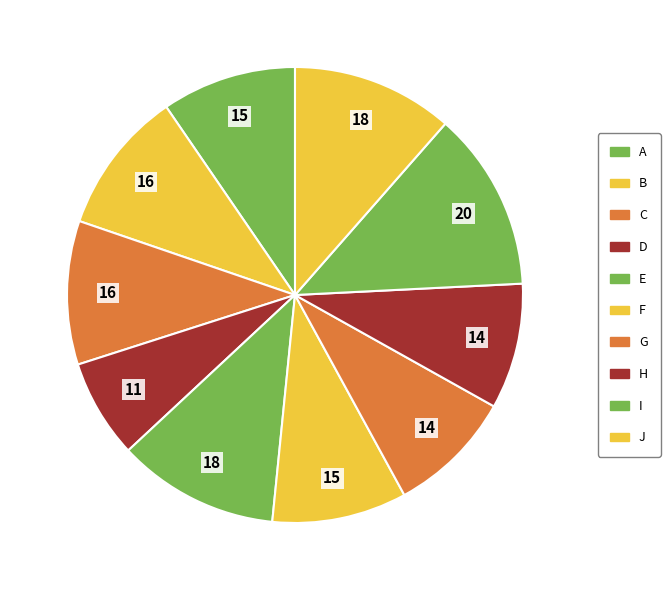

Count the number of slices in the pie.

10